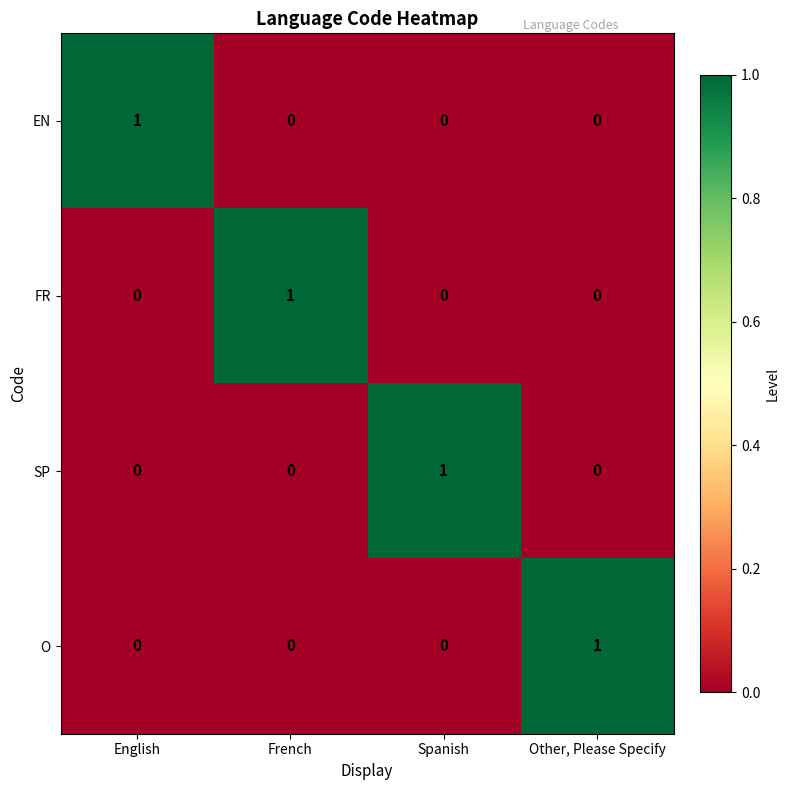

True or false: FR has a value of 0 at Spanish.

True